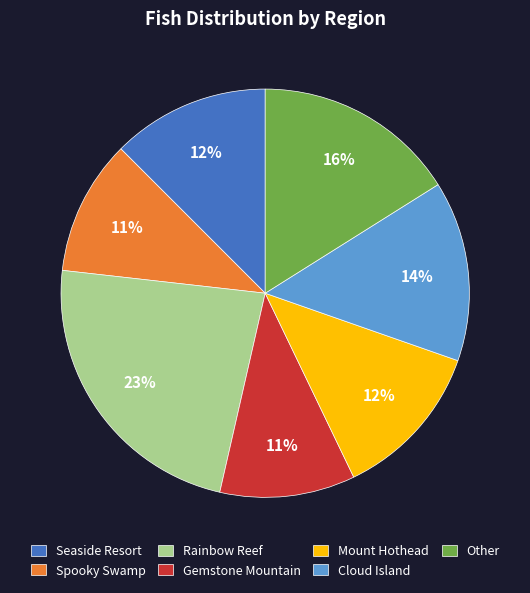

How many segments does this pie chart have?

7